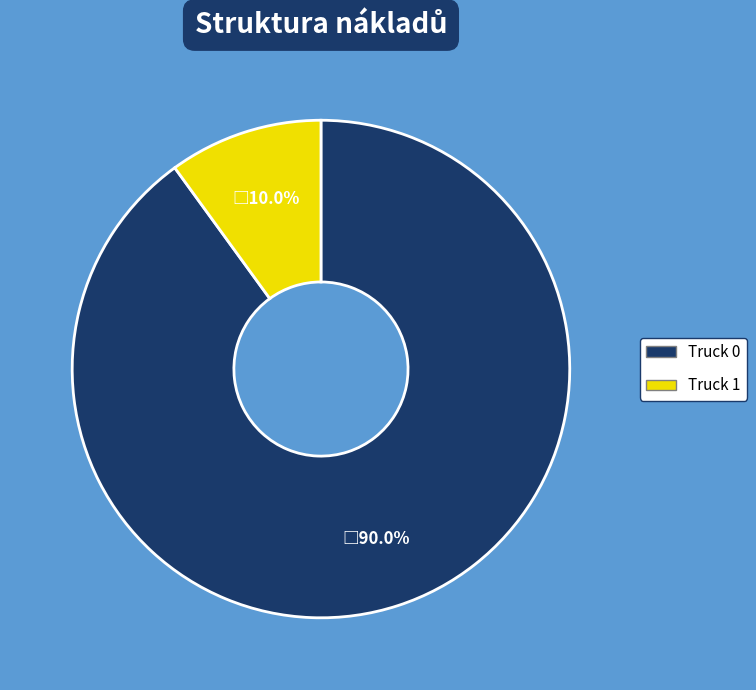

What portion of the pie excludes Truck 1?

90.0%